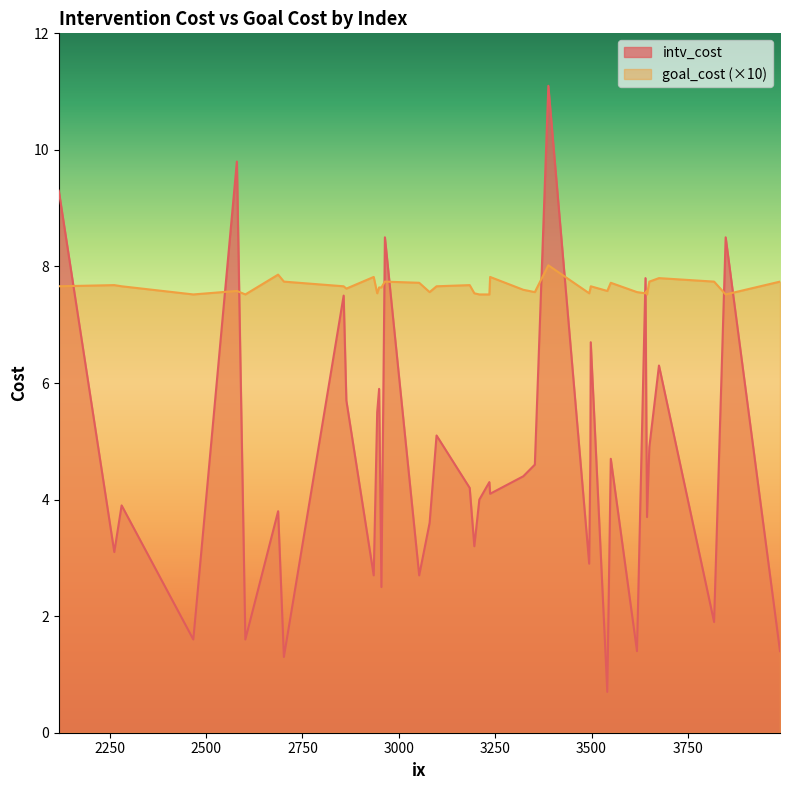

What is the minimum value shown in the chart?

0.7